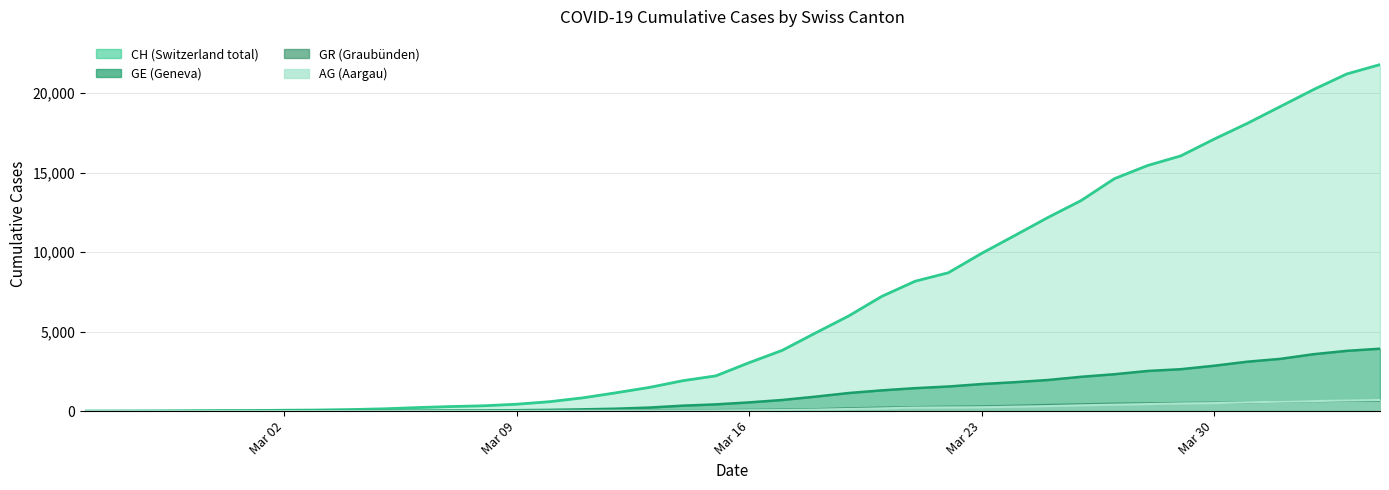

How many data points in AG are above 56?

19